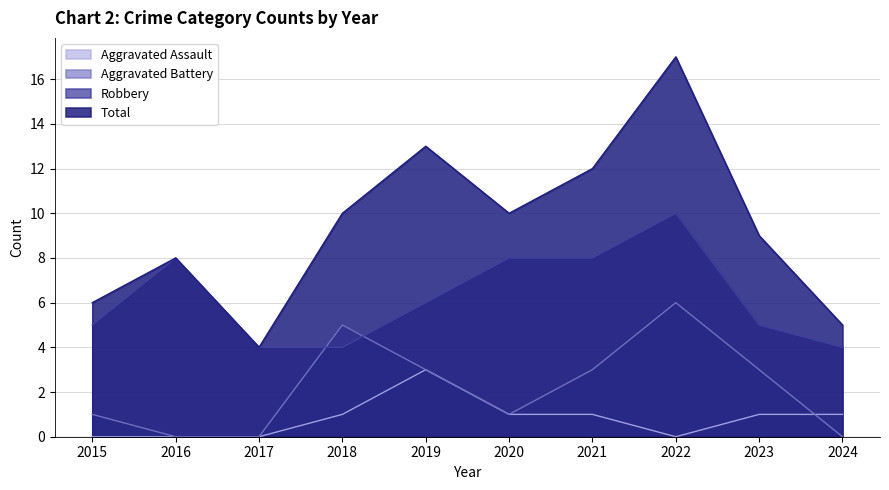

Between 2021 and 2015, which is larger?

2021